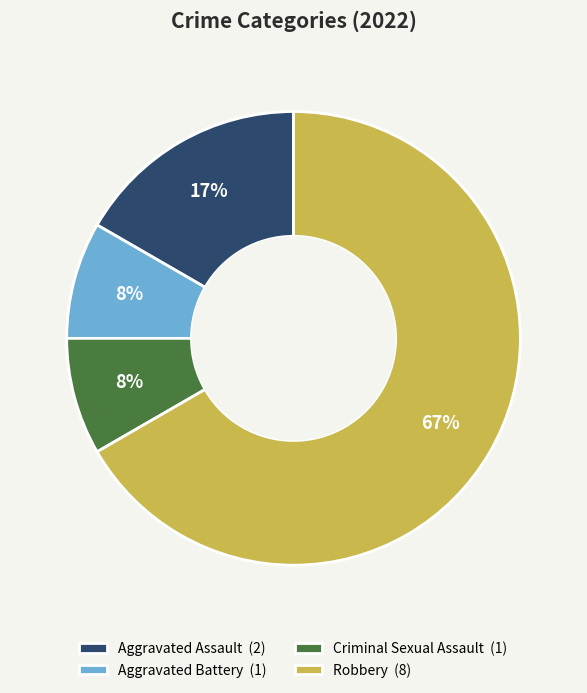

Is the sum of Aggravated Assault (2) and Criminal Sexual Assault (1) greater than half?

No